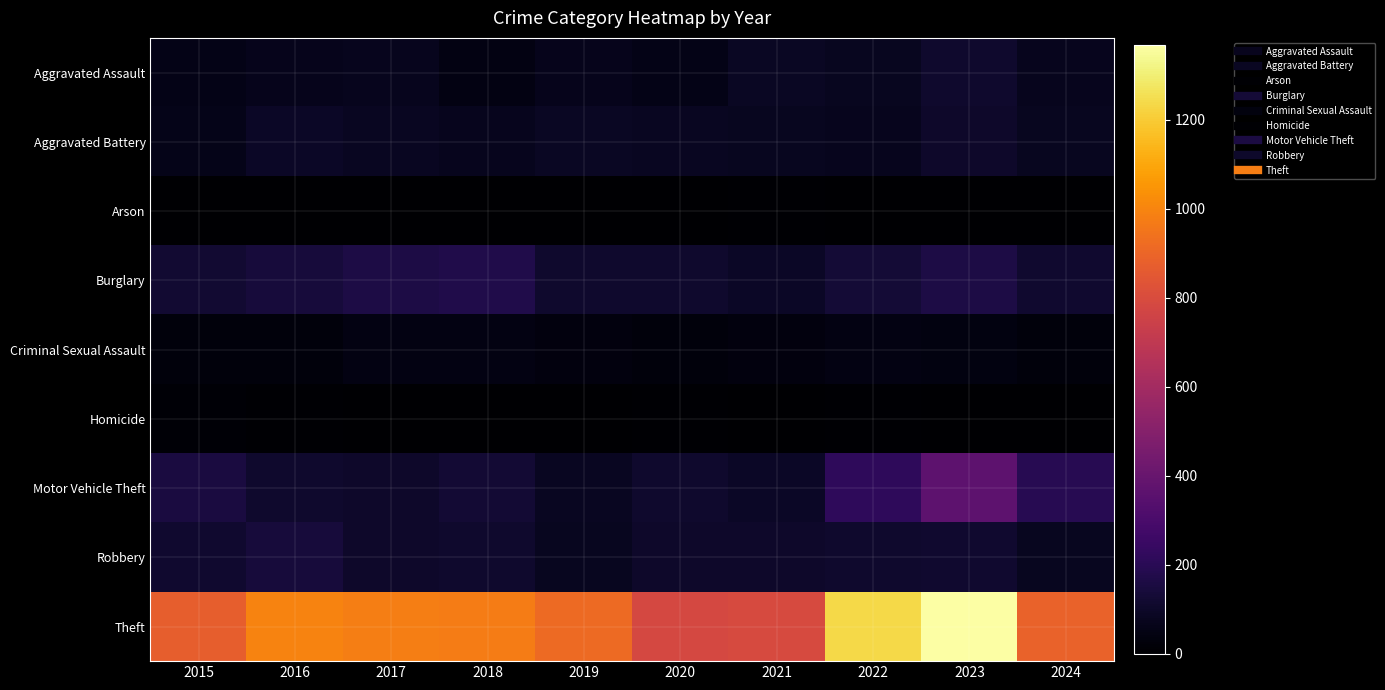

Reading left to right, extract all data points from this chart.

Aggravated Assault: 2015=54	2016=66	2017=72	2018=43	2019=65	2020=56	2021=86	2022=78	2023=110	2024=72
Aggravated Battery: 2015=64	2016=93	2017=83	2018=70	2019=88	2020=82	2021=75	2022=71	2023=102	2024=79
Arson: 2015=2	2016=2	2017=1	2018=3	2019=2	2020=4	2021=8	2022=4	2023=2	2024=2
Burglary: 2015=121	2016=139	2017=162	2018=176	2019=110	2020=110	2021=95	2022=132	2023=161	2024=113
Criminal Sexual Assault: 2015=28	2016=28	2017=44	2018=43	2019=36	2020=27	2021=36	2022=43	2023=38	2024=29
Homicide: 2015=13	2016=8	2017=5	2018=2	2019=0	2020=6	2021=2	2022=10	2023=3	2024=0
Motor Vehicle Theft: 2015=152	2016=110	2017=104	2018=127	2019=84	2020=109	2021=96	2022=219	2023=364	2024=194
Robbery: 2015=117	2016=144	2017=105	2018=107	2019=75	2020=102	2021=105	2022=108	2023=114	2024=79
Theft: 2015=874	2016=999	2017=979	2018=977	2019=914	2020=782	2021=791	2022=1235	2023=1368	2024=888